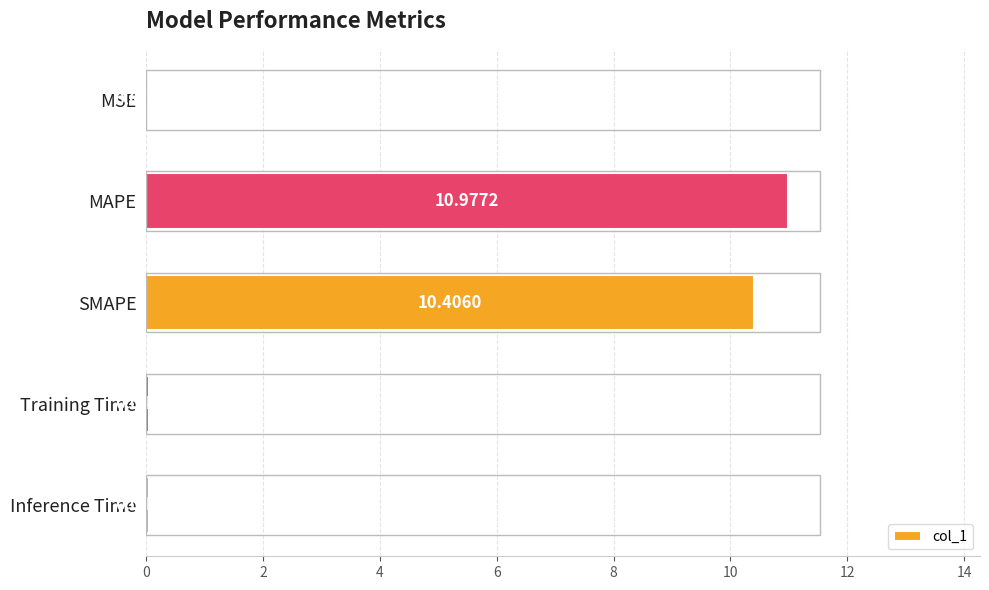

Where is the data nearest to the value 5?

Inference Time